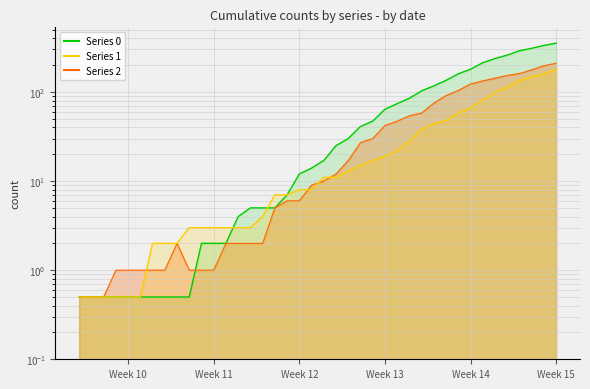

How many intersections are there between Series 0 and Series 1?

2